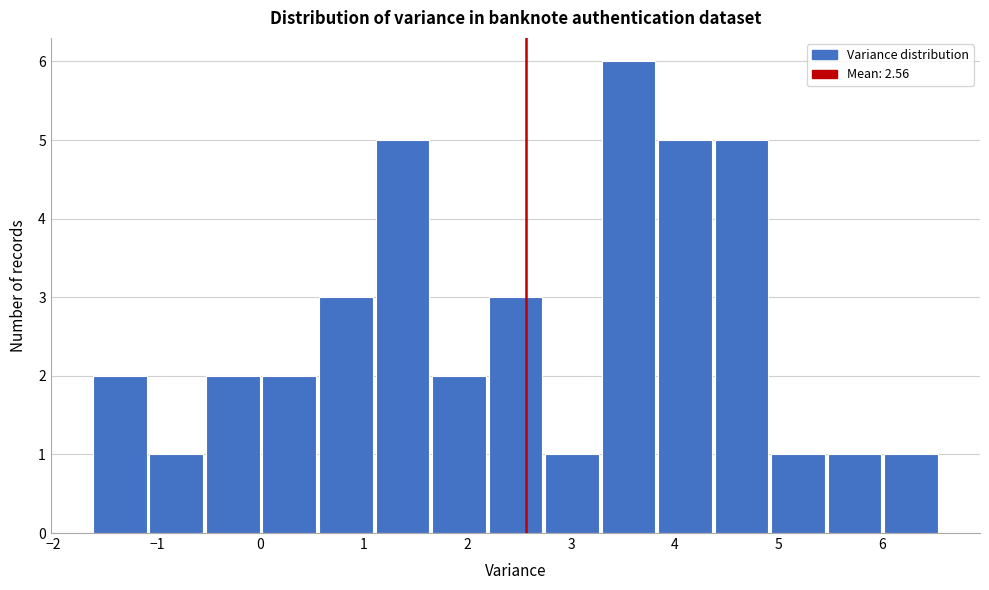

Reading left to right, transcribe this chart: for each bar, give the range it covers on the x-axis and its height. Neither the bar edges nor the heights are printed on the chart, so give them approximately, as read against the axes.

-1.6 to -1.1: 2
-1.1 to -0.5: 1
-0.5 to 0.0: 2
0.0 to 0.6: 2
0.6 to 1.1: 3
1.1 to 1.7: 5
1.7 to 2.2: 2
2.2 to 2.7: 3
2.7 to 3.3: 1
3.3 to 3.8: 6
3.8 to 4.4: 5
4.4 to 4.9: 5
4.9 to 5.5: 1
5.5 to 6.0: 1
6.0 to 6.6: 1